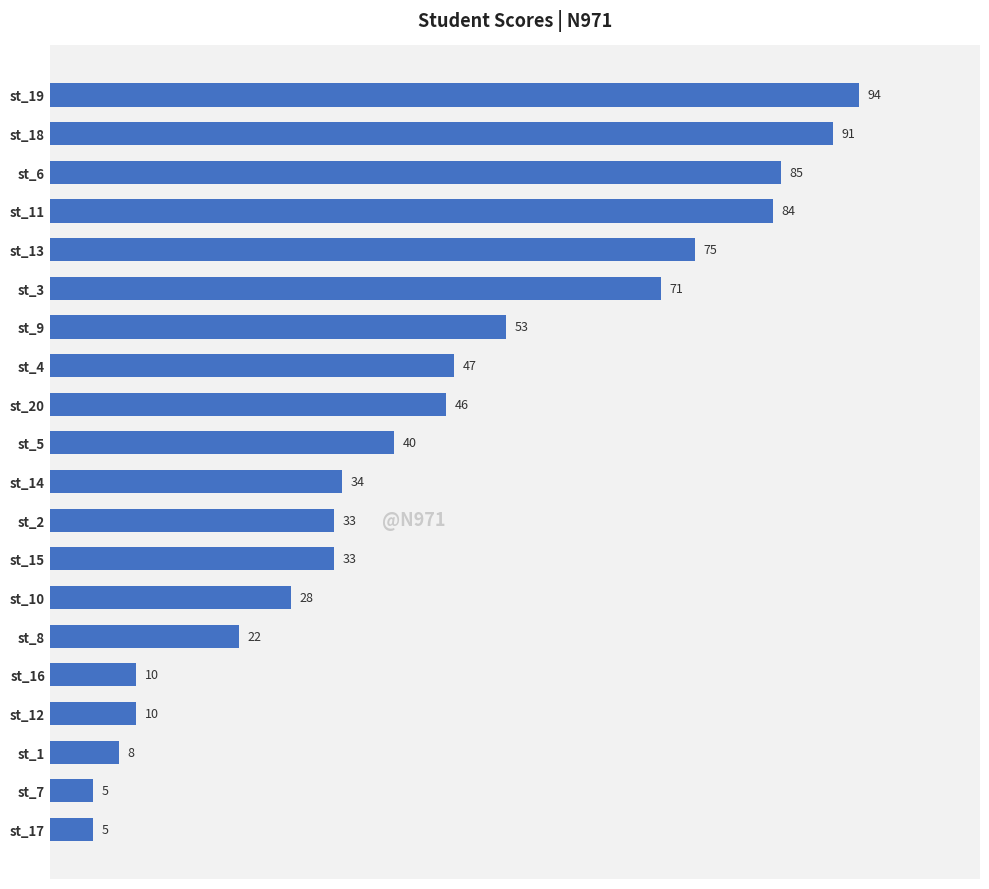

What is the minimum value shown in the chart?

5